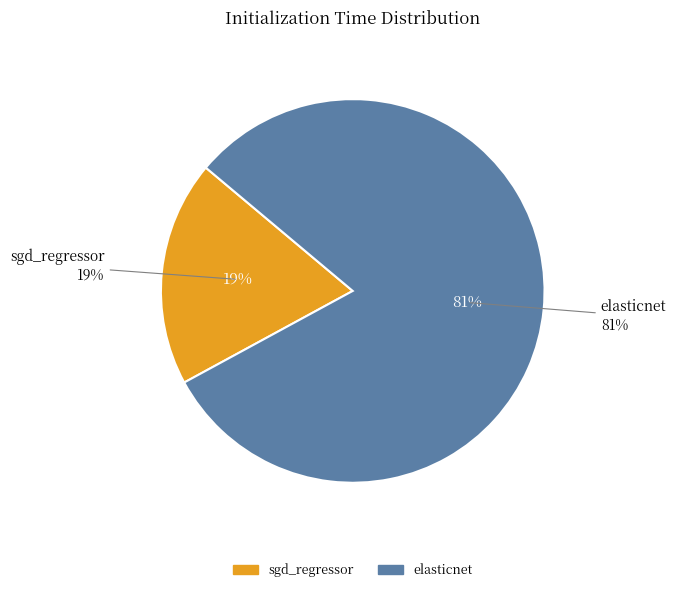

To the nearest percent, what percentage of the pie is sgd_regressor?

19%